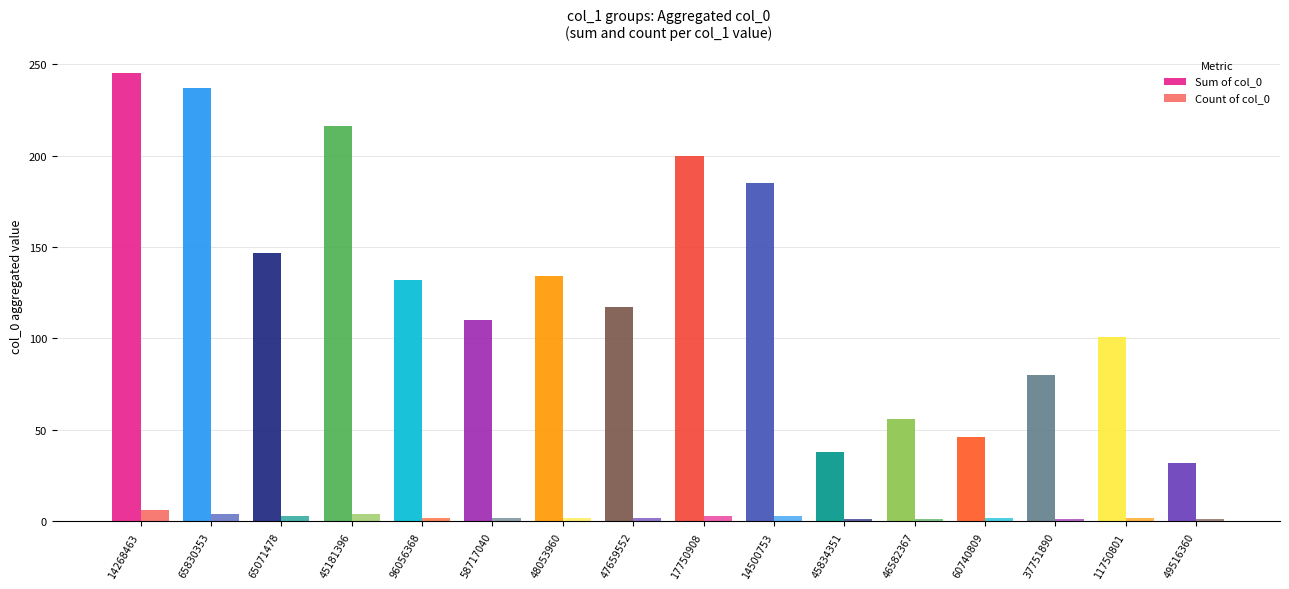

At how many categories does at least one series exceed 31?

16